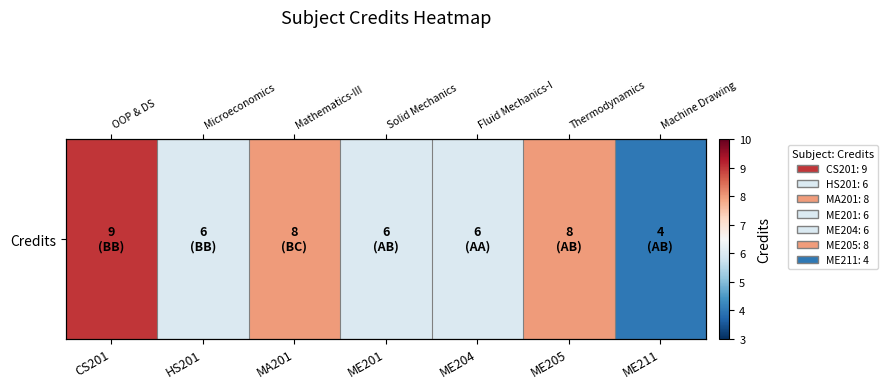

What is the change in value from MA201 to ME204?

-2